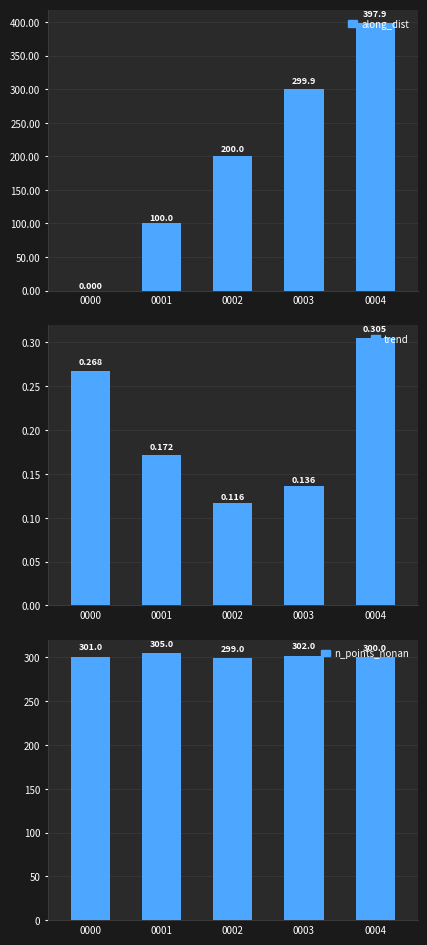

True or false: along_dist has a value of 164.2 at 0001.

False